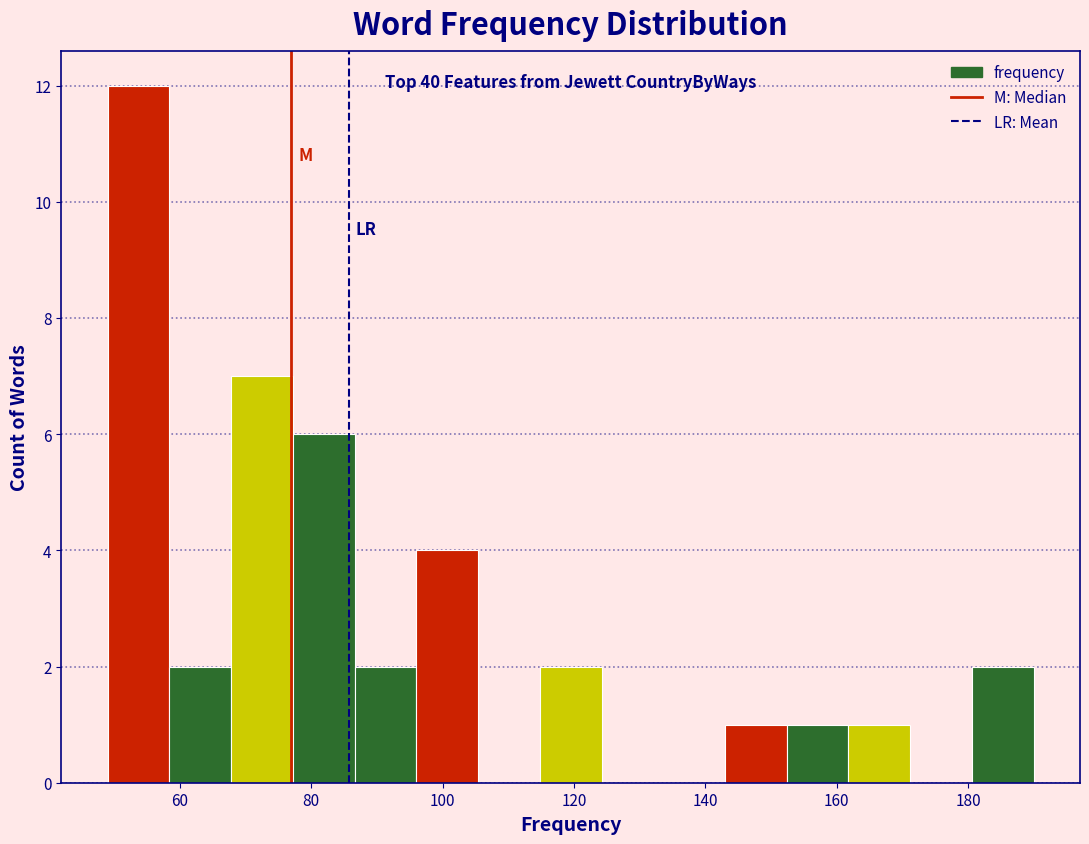

Which range on the x-axis has the tallest bar?

49.0 to 58.4